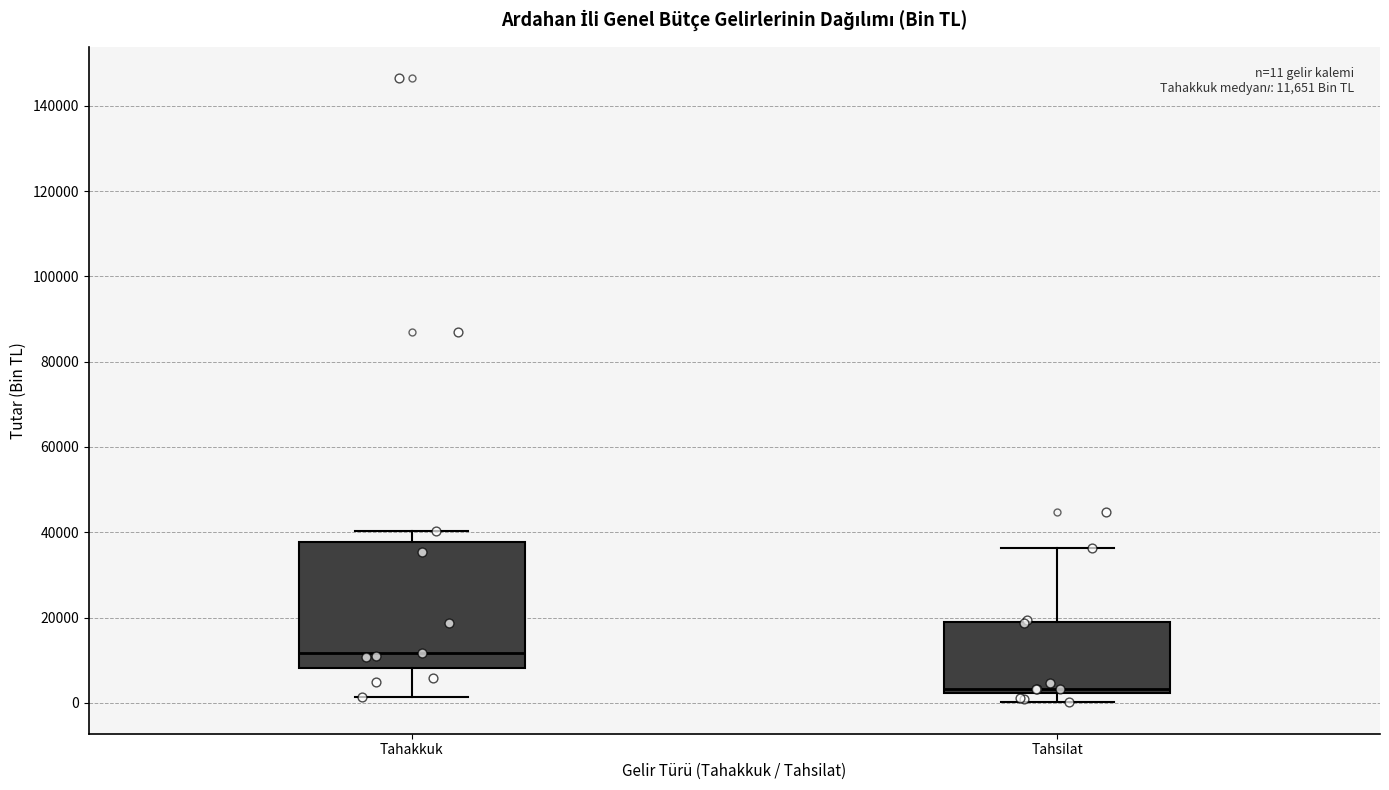

Comparing the boxes themselves (not the whiskers), which one is the tallest?

Tahakkuk